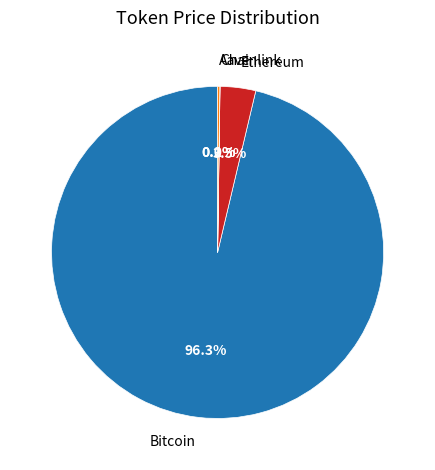

To the nearest percent, what is the average slice percentage?

25%